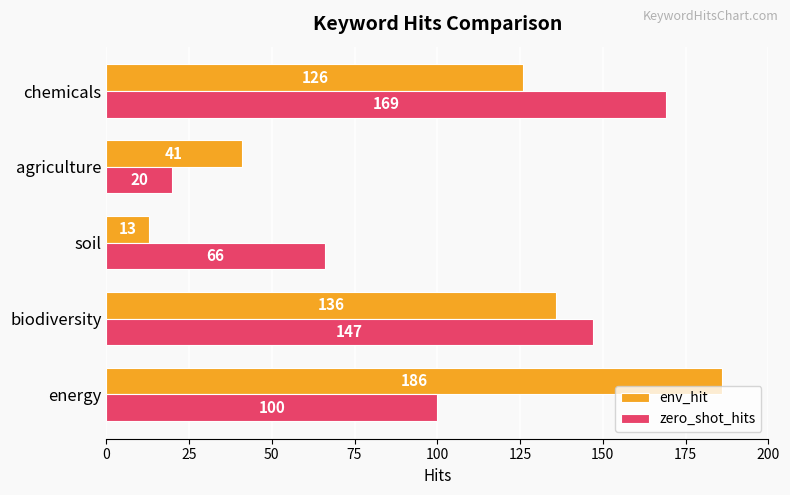

The zero_shot_hits series shows 135 at energy. True or false?

False